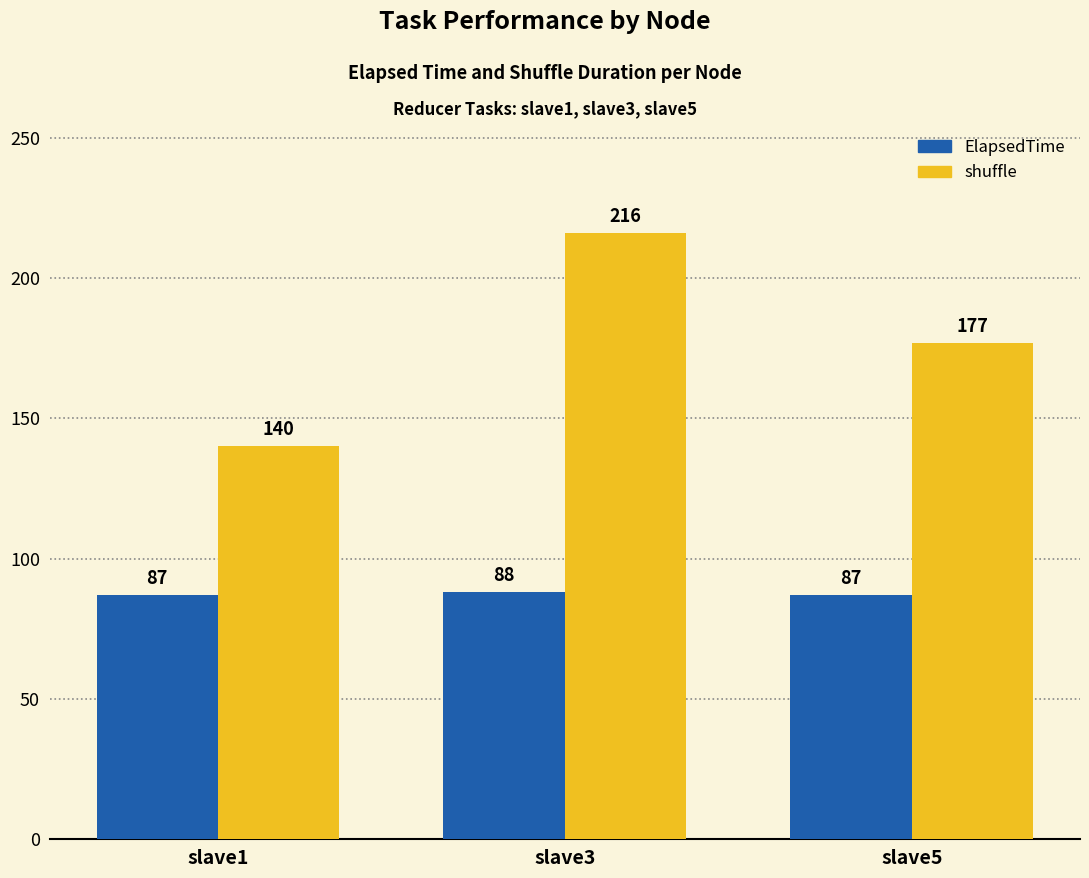

Is the value of shuffle at slave1 greater than the value of ElapsedTime at slave5?

Yes